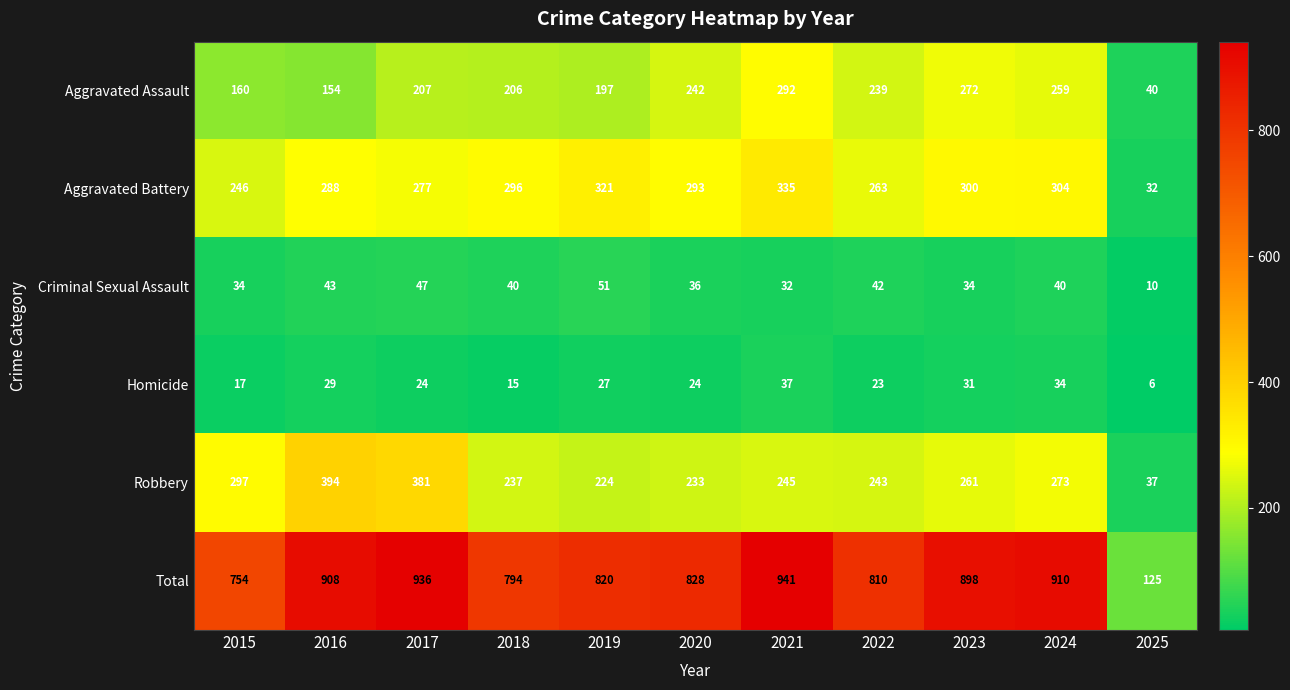

What is the total value across all series at 2020?

1656